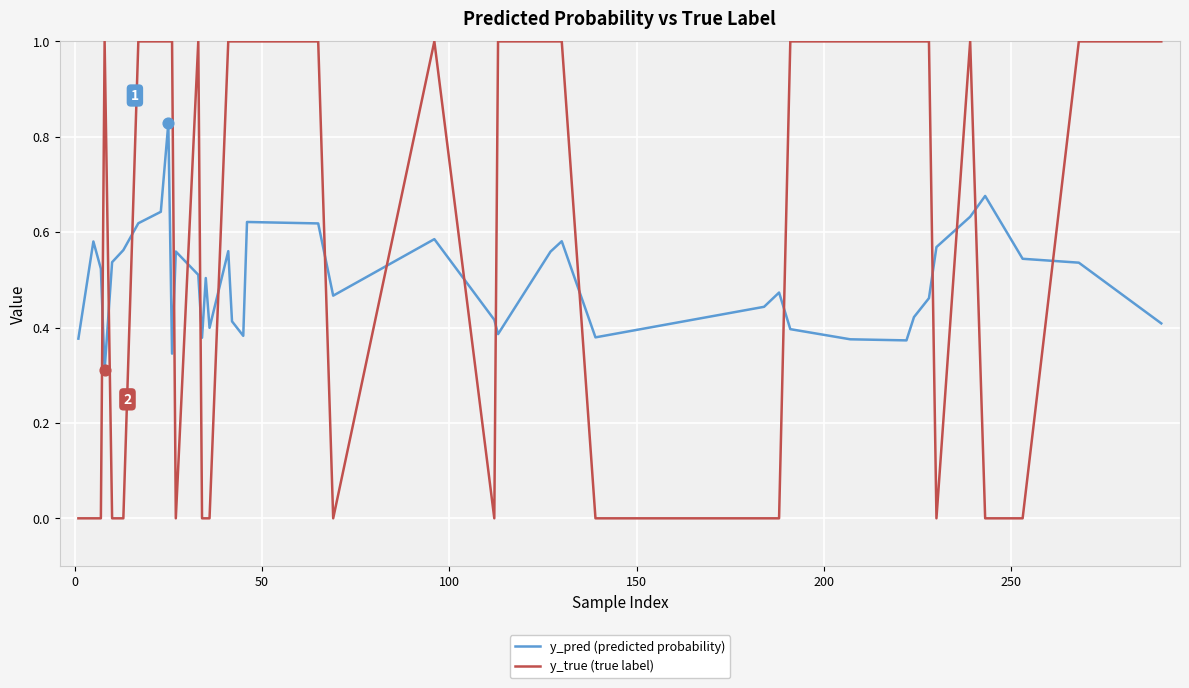

At how many categories does at least one series exceed 0?

40